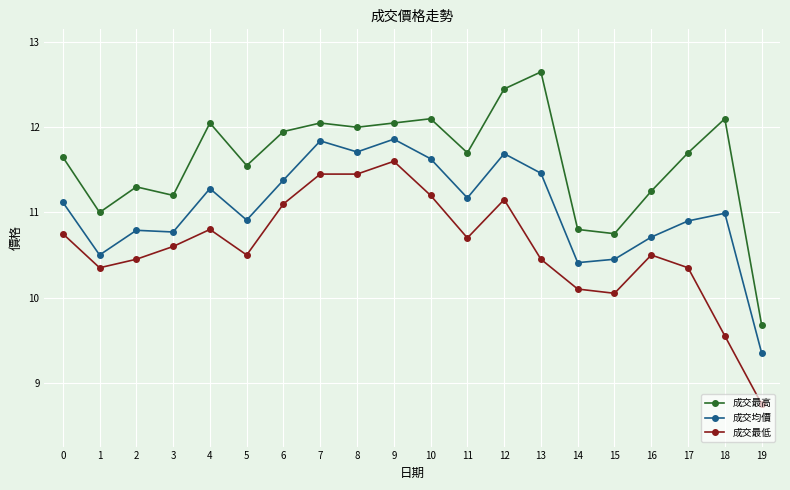

The 成交均價 series shows 11.7 at 12. True or false?

True